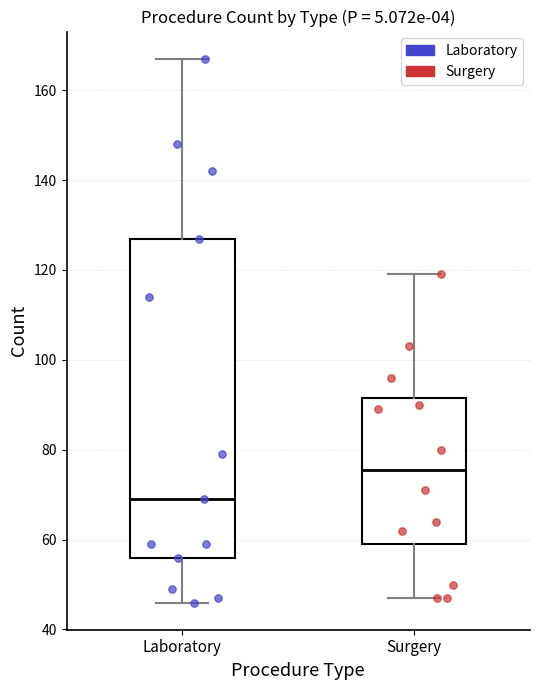

Reading left to right, transcribe this box plot: for each box, give where its median line is, the range the box spans, and where its two whiskers end, as read against the y-axis. The values are not printed on the chart, so give them approximately, as read against the axis.

Laboratory: median 70, box 56 to 128, whiskers 46 to 168
Surgery: median 76, box 60 to 92, whiskers 48 to 120